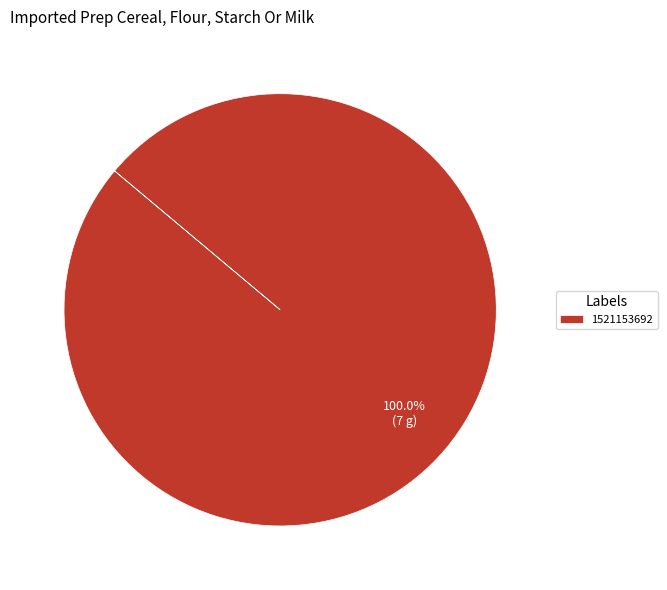

Rank the categories by value from lowest to highest.

1521153692